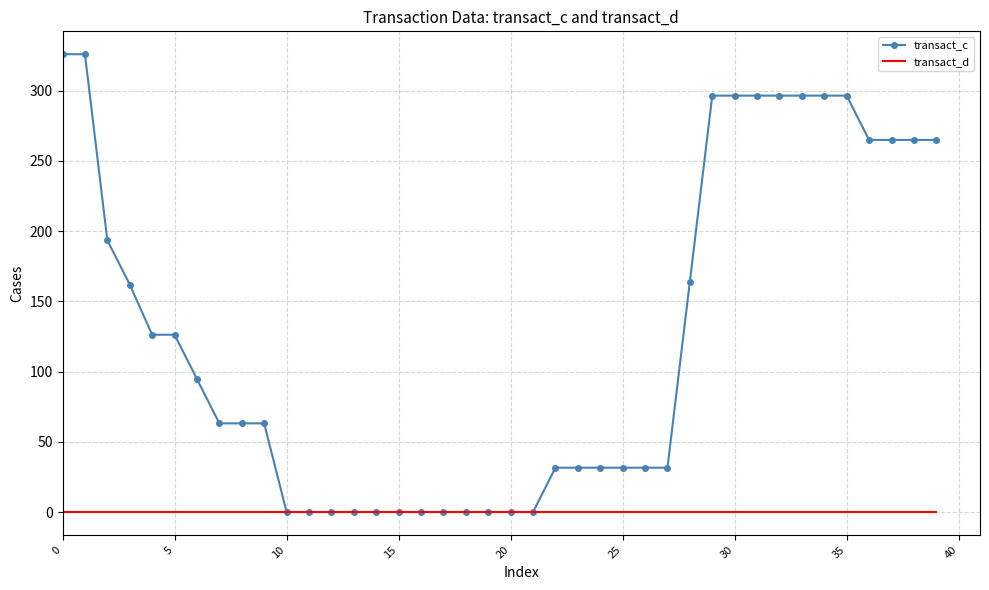

What is the greatest value displayed?

326.0